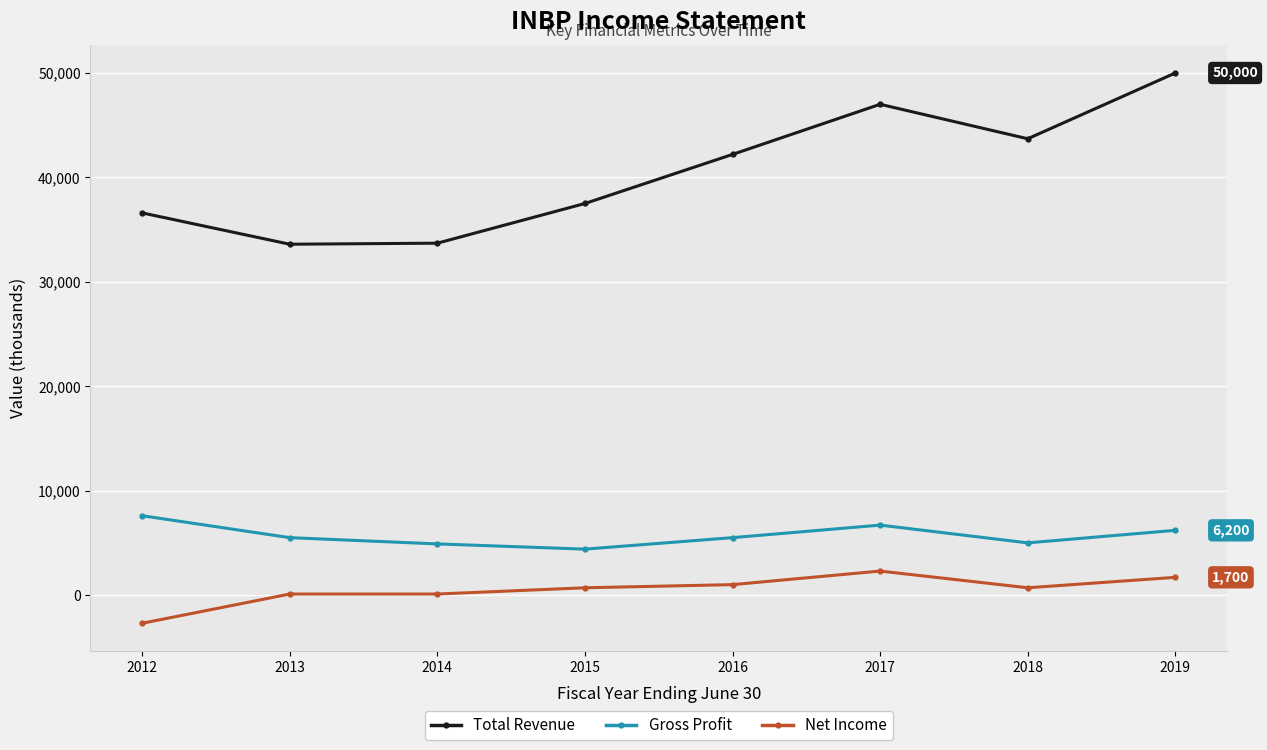

Which series has the widest spread of values?

Total Revenue